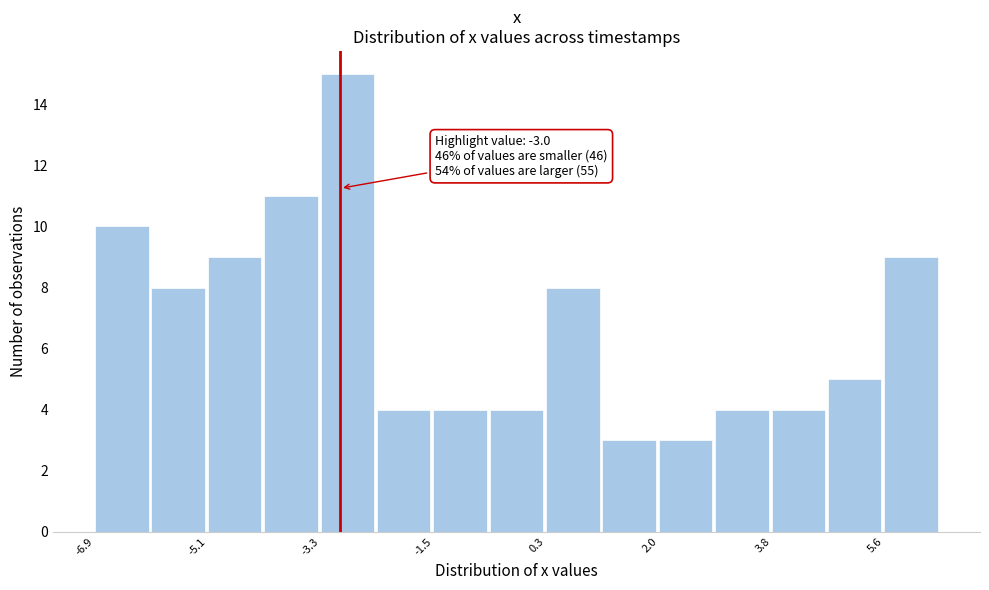

Over which range of the x-axis is the bar tallest?

-3.4 to -2.4